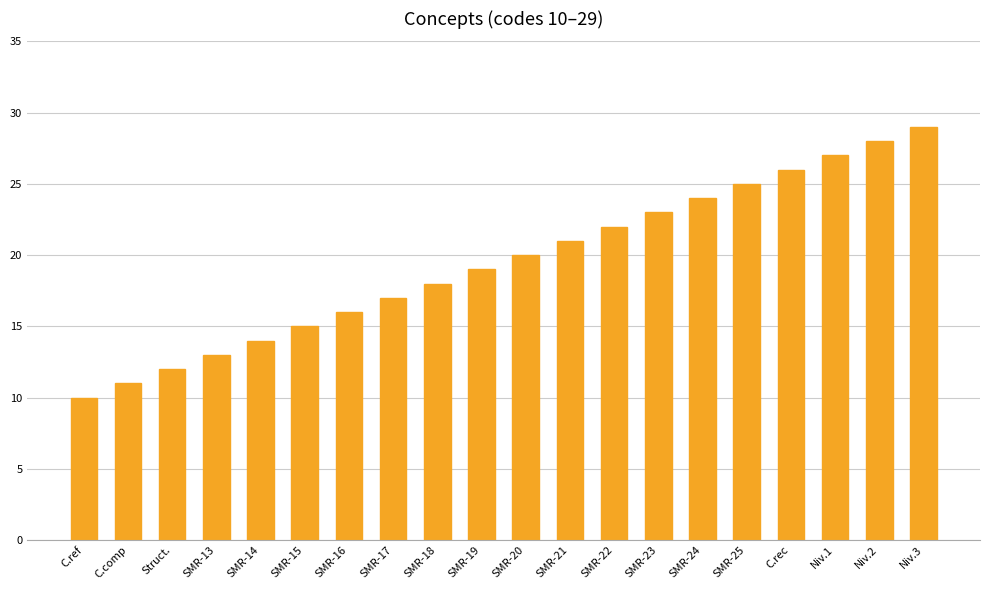

What is the value of the 11th bar from the left?

20